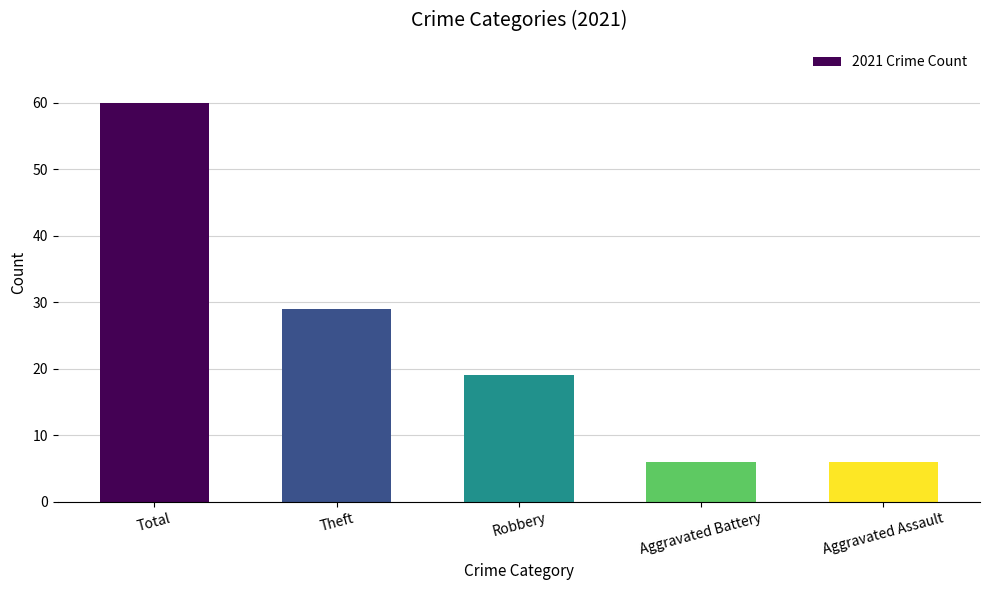

What is the label of the 4th bar from the right?

Theft